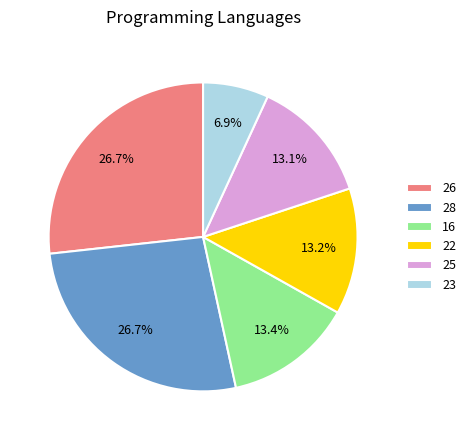

What is the ratio of the value at 16 to the value at 25?

1.0